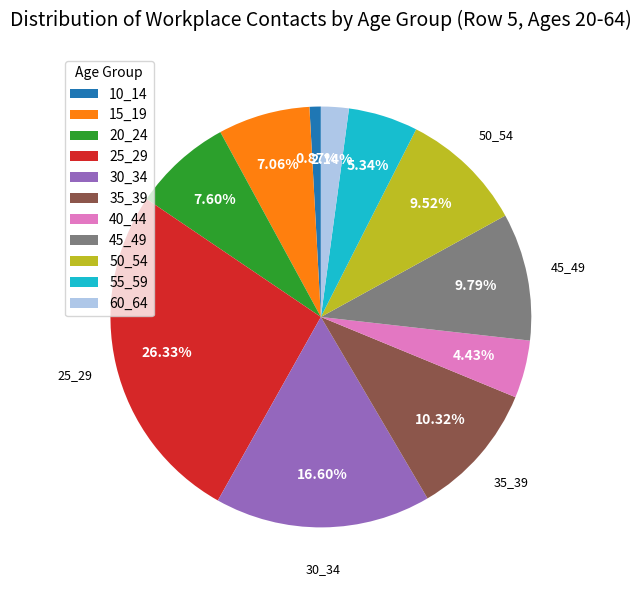

To the nearest percent, what percentage of the pie is 50_54?

10%